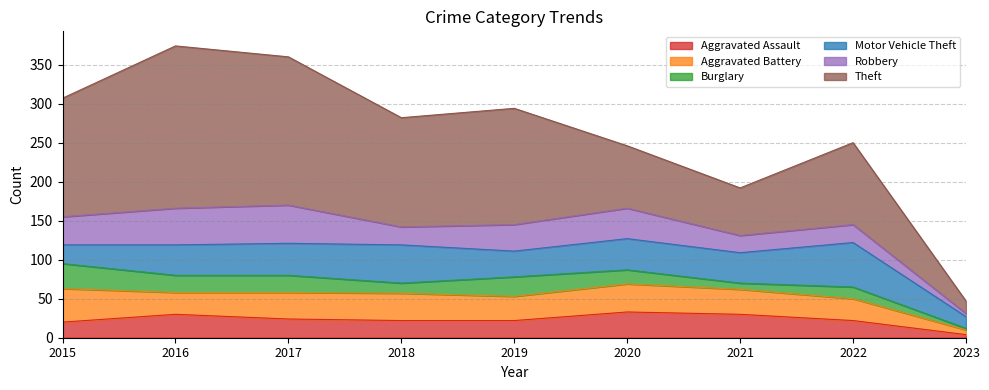

What is the difference between the highest and lowest values at 2017?

168